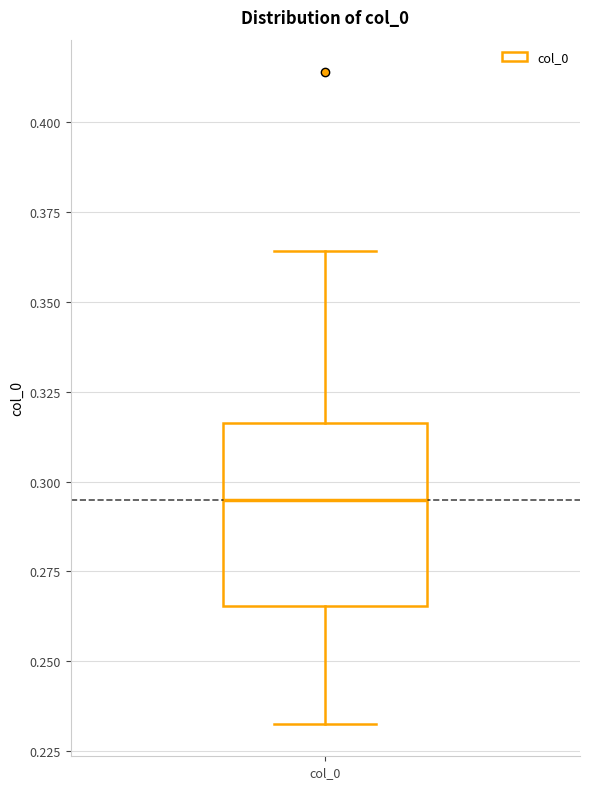

Where does the median line of the box for col_0 sit on the y-axis? The values are not printed on the chart, so give them approximately, as read against the axis.

0.295